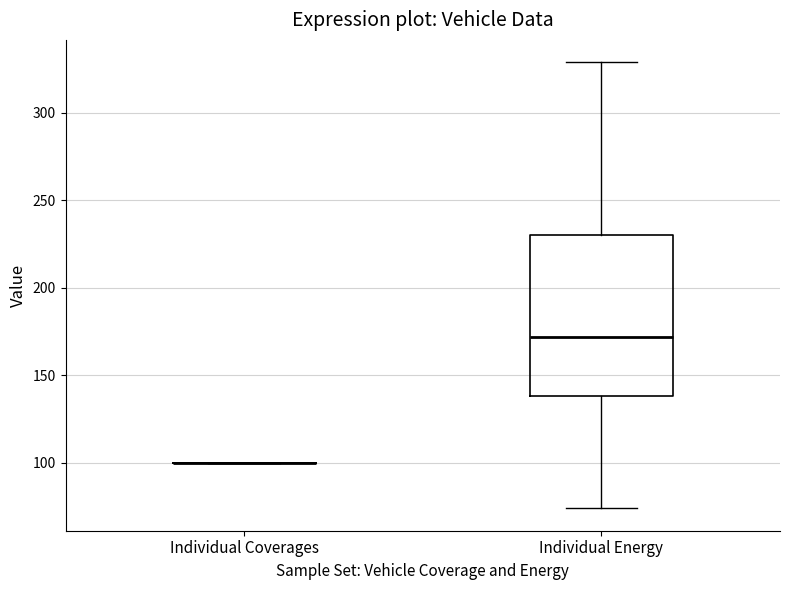

Reading left to right, transcribe this box plot: for each box, give where its median line is, the range the box spans, and where its two whiskers end, as read against the y-axis. The values are not printed on the chart, so give them approximately, as read against the axis.

Individual Coverages: box collapsed to a line at 100, whiskers 100 to 100
Individual Energy: median 170, box 140 to 230, whiskers 75 to 330